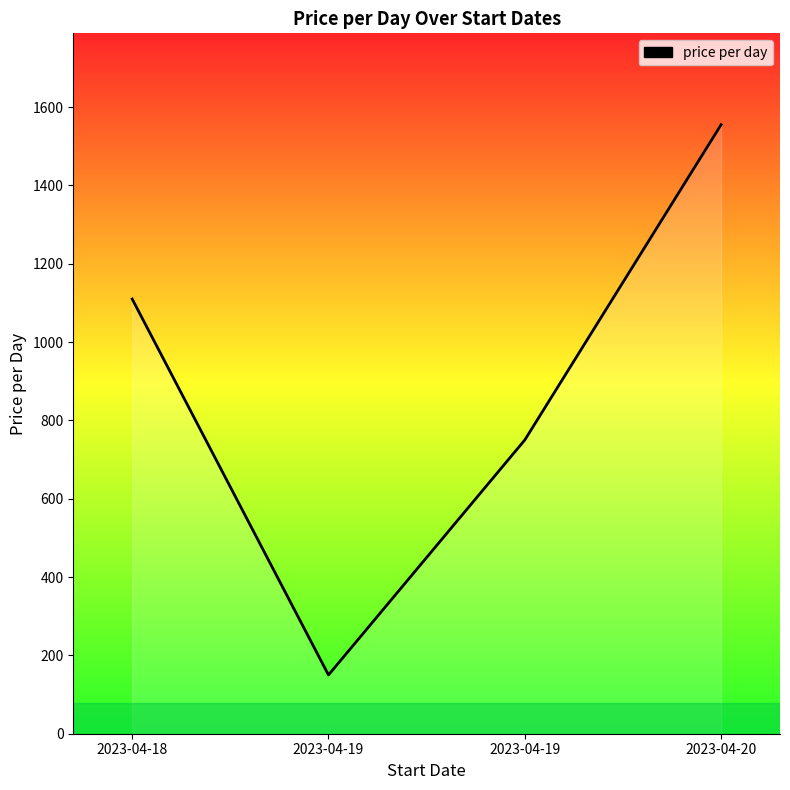

Reading right to left, what are all the values shown in this chart?

1555	750	150	1110